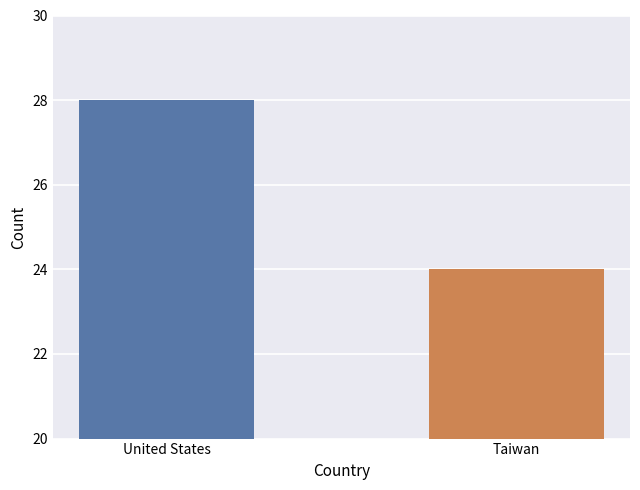

The value at Taiwan is 24. True or false?

True